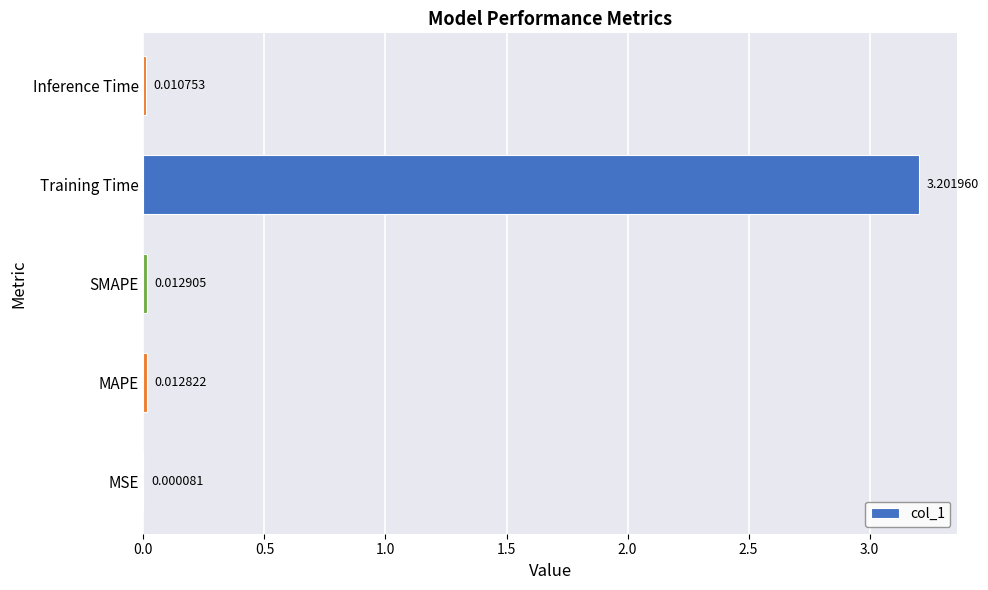

Between Training Time and SMAPE, which is larger?

Training Time